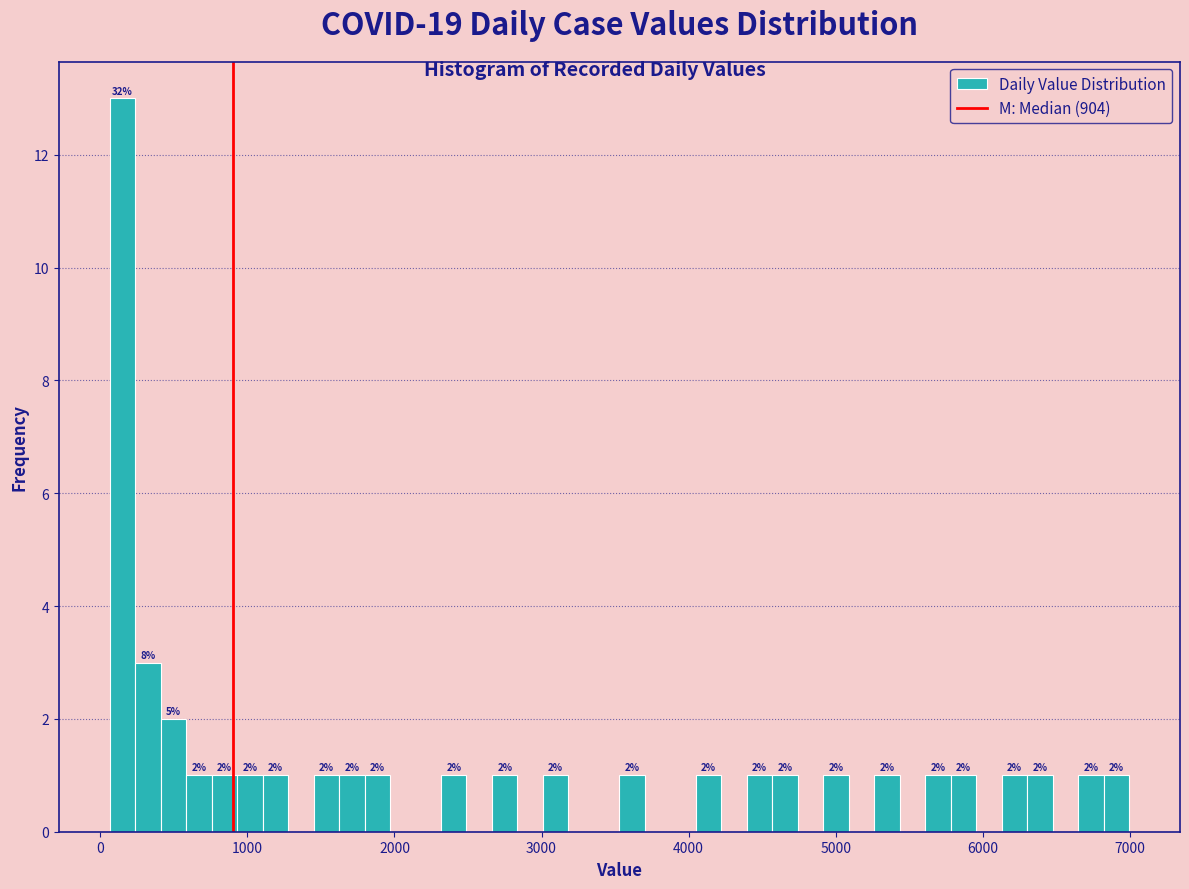

Read against the x-axis, roughly where is the centre of the tallest bar?

200